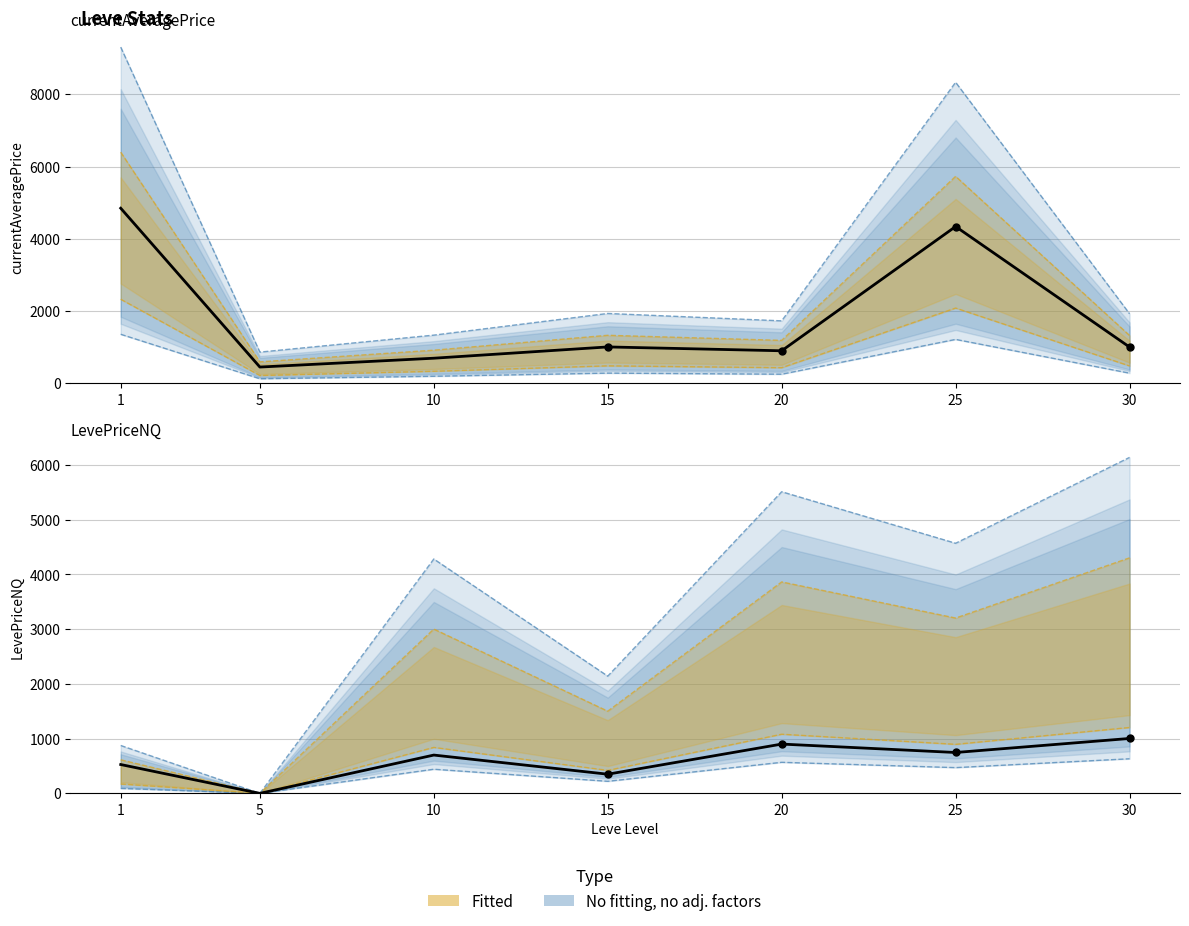

What is the difference between the maximum and second lowest values in the currentAveragePriceNQ series?

653.0